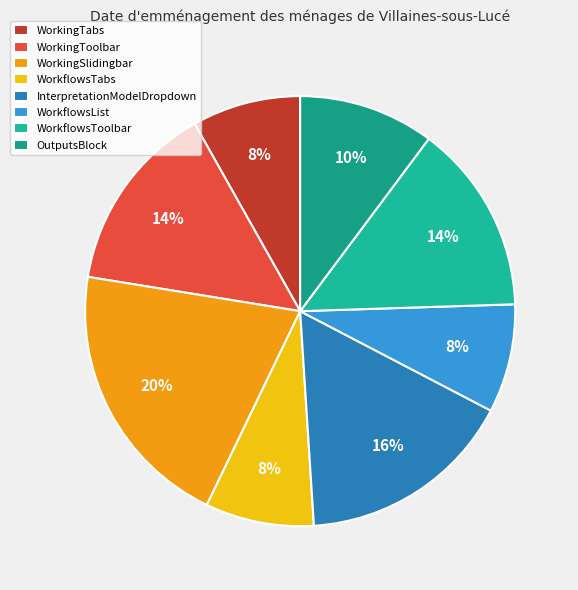

What is the largest slice in the pie chart?

WorkingSlidingbar